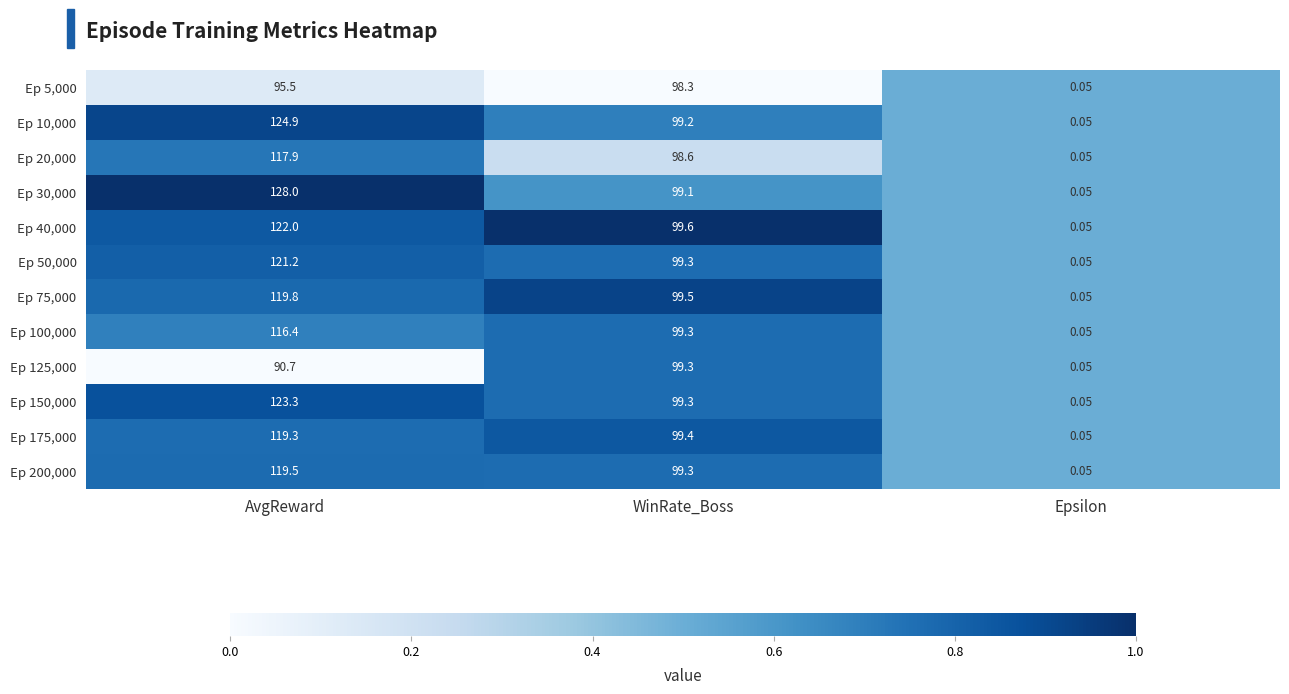

Between AvgReward and Epsilon, which series saw the biggest shift?

Ep 30,000